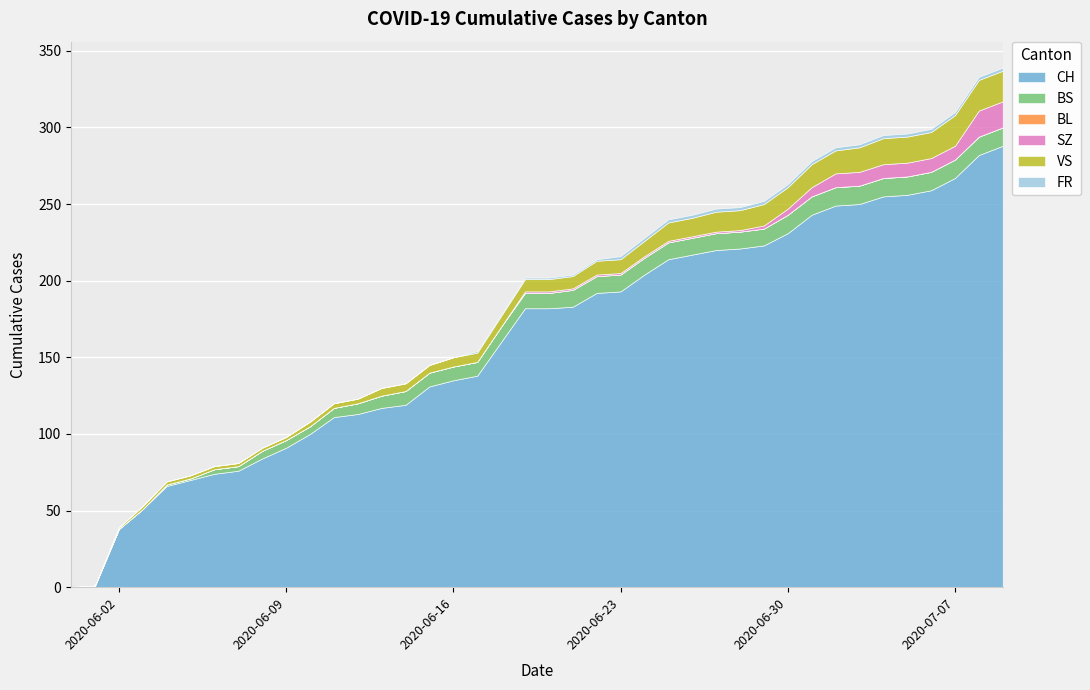

At which category is the sum across all series the highest?

2020-07-09